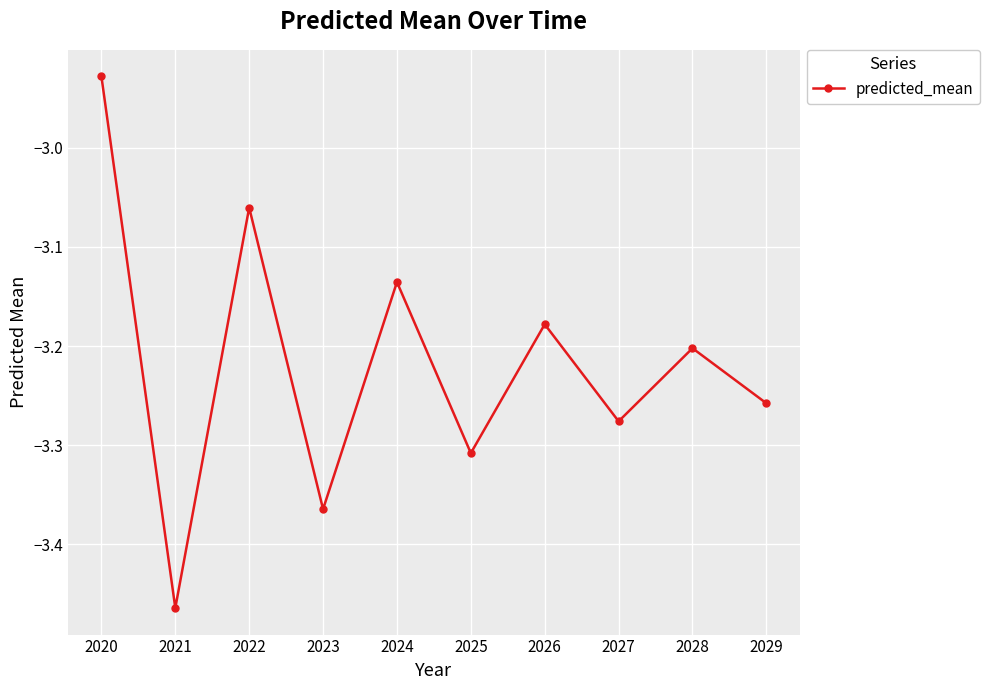

Rank the categories by value from lowest to highest.

2021, 2023, 2025, 2027, 2029, 2028, 2026, 2024, 2022, 2020